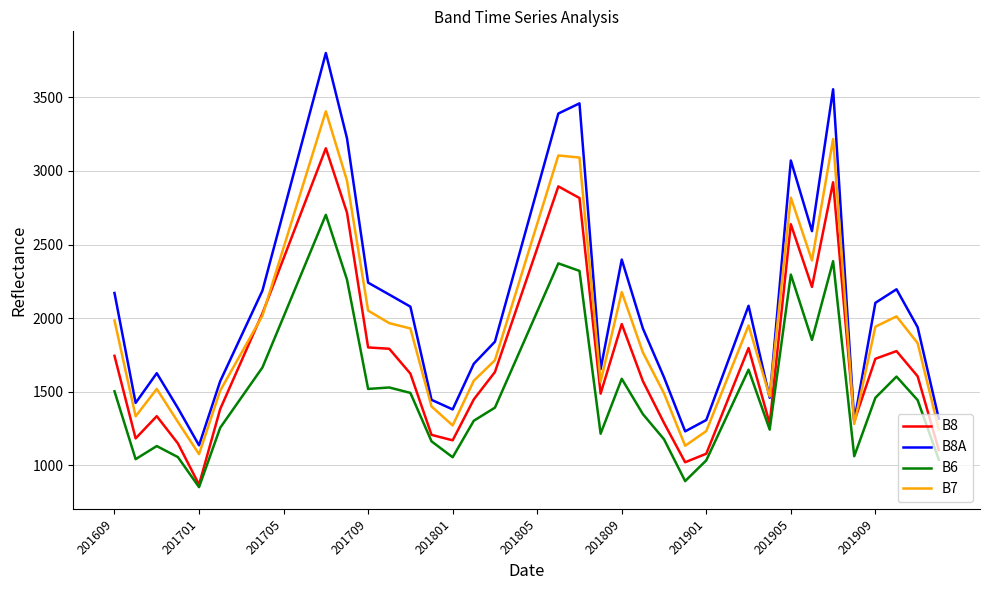

List the series in order of their overall mean, lowest first.

B6, B8, B7, B8A